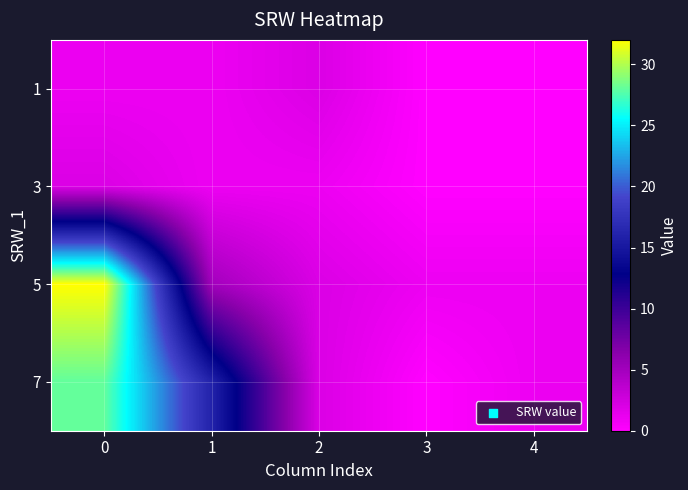

Which series has the largest range (max minus min)?

5